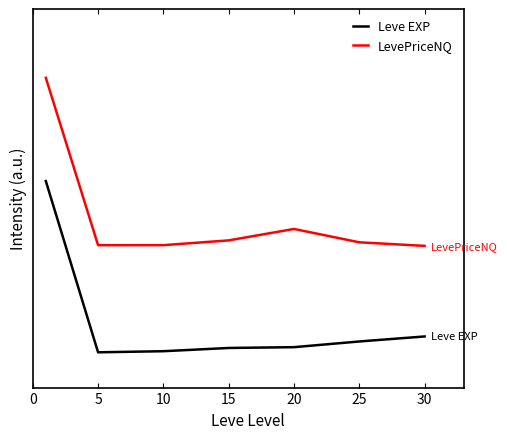

What are all the series names shown in the legend?

Leve EXP, LevePriceNQ